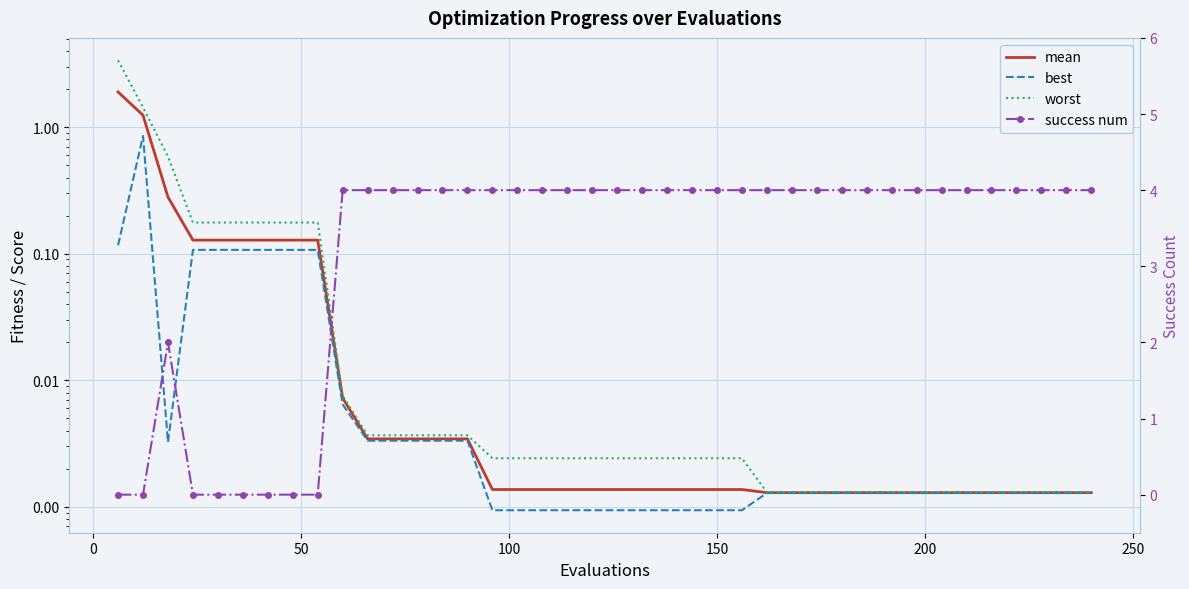

Reading left to right, what are all the values shown in this chart?

mean: 1.9	1.2	0.3	0.1	0.1	0.1	0.1	0.1	0.1	0.0	0.0	0.0	0.0	0.0	0.0	0.0	0.0	0.0	0.0	0.0	0.0	0.0	0.0	0.0	0.0	0.0	0.0	0.0	0.0	0.0	0.0	0.0	0.0	0.0	0.0	0.0	0.0	0.0	0.0	0.0
best: 0.1	0.9	0.0	0.1	0.1	0.1	0.1	0.1	0.1	0.0	0.0	0.0	0.0	0.0	0.0	0.0	0.0	0.0	0.0	0.0	0.0	0.0	0.0	0.0	0.0	0.0	0.0	0.0	0.0	0.0	0.0	0.0	0.0	0.0	0.0	0.0	0.0	0.0	0.0	0.0
worst: 3.4	1.4	0.6	0.2	0.2	0.2	0.2	0.2	0.2	0.0	0.0	0.0	0.0	0.0	0.0	0.0	0.0	0.0	0.0	0.0	0.0	0.0	0.0	0.0	0.0	0.0	0.0	0.0	0.0	0.0	0.0	0.0	0.0	0.0	0.0	0.0	0.0	0.0	0.0	0.0
success num: 0.0	0.0	2.0	0.0	0.0	0.0	0.0	0.0	0.0	4.0	4.0	4.0	4.0	4.0	4.0	4.0	4.0	4.0	4.0	4.0	4.0	4.0	4.0	4.0	4.0	4.0	4.0	4.0	4.0	4.0	4.0	4.0	4.0	4.0	4.0	4.0	4.0	4.0	4.0	4.0